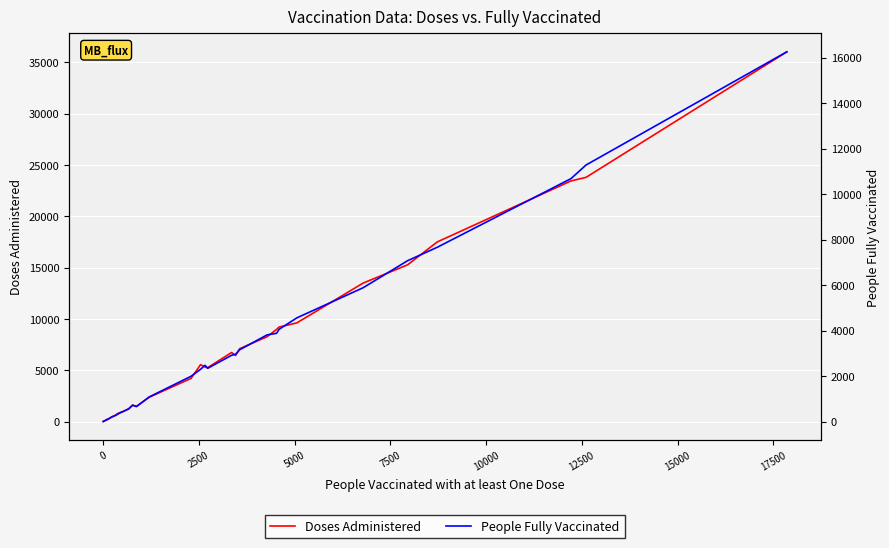

What is the value of the Doses Administered point at the 30th from the left?

7109